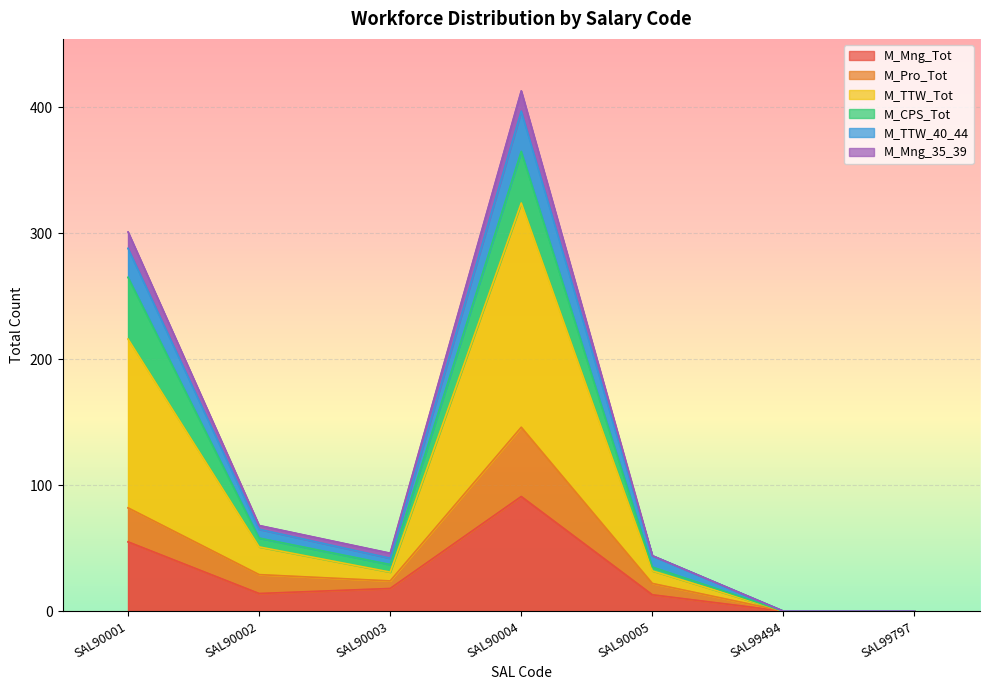

The M_Mng_Tot series shows 0 at SAL99797. True or false?

True